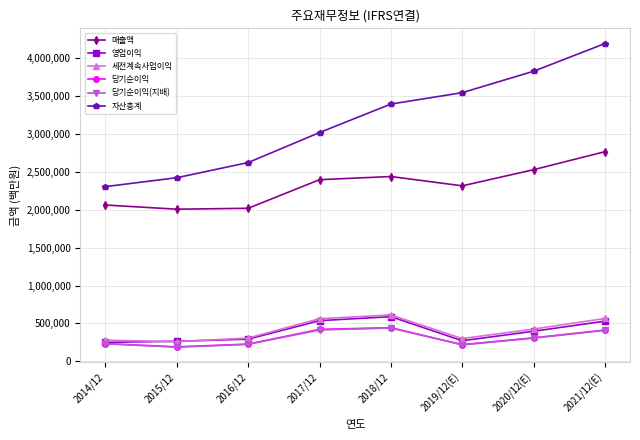

True or false: 자산총계 has more than 1 interior local peaks.

False